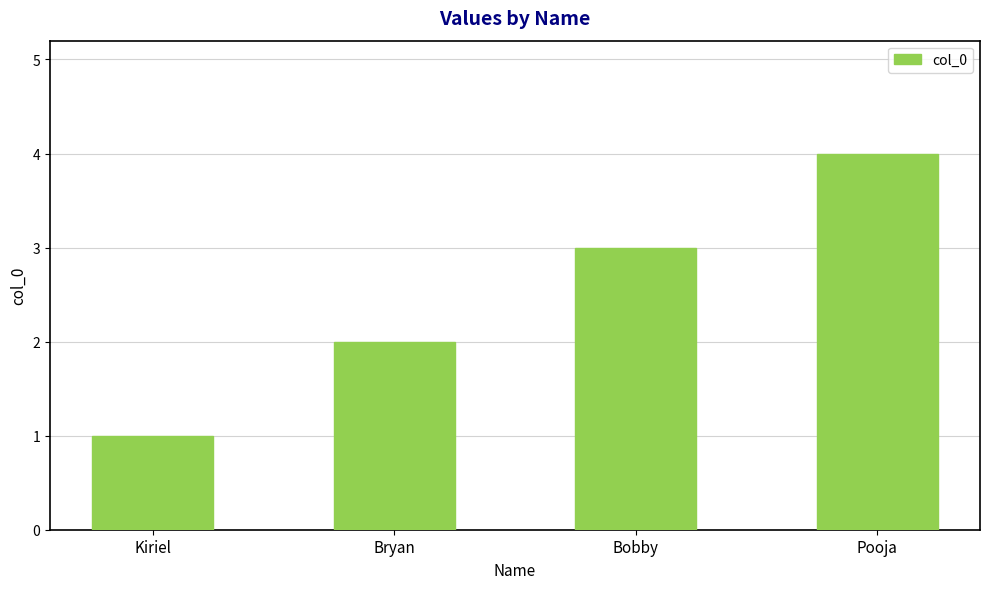

The chart shows a value of 3 at Bobby. True or false?

True